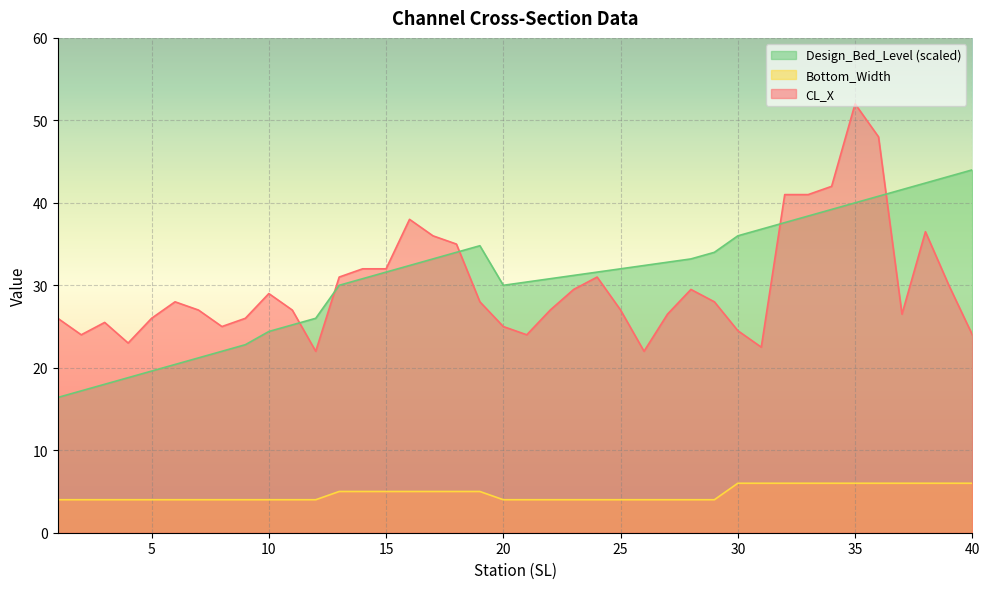

How many interior local peaks does the CL_X series have?

8